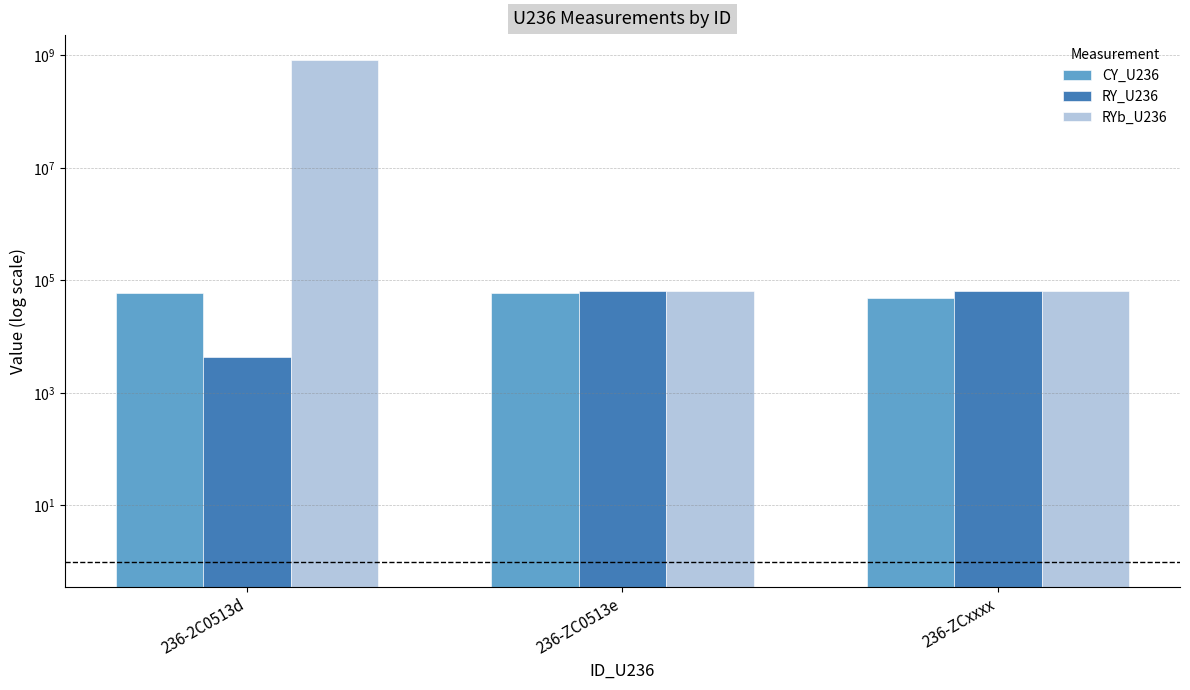

How many groups of bars are there?

3